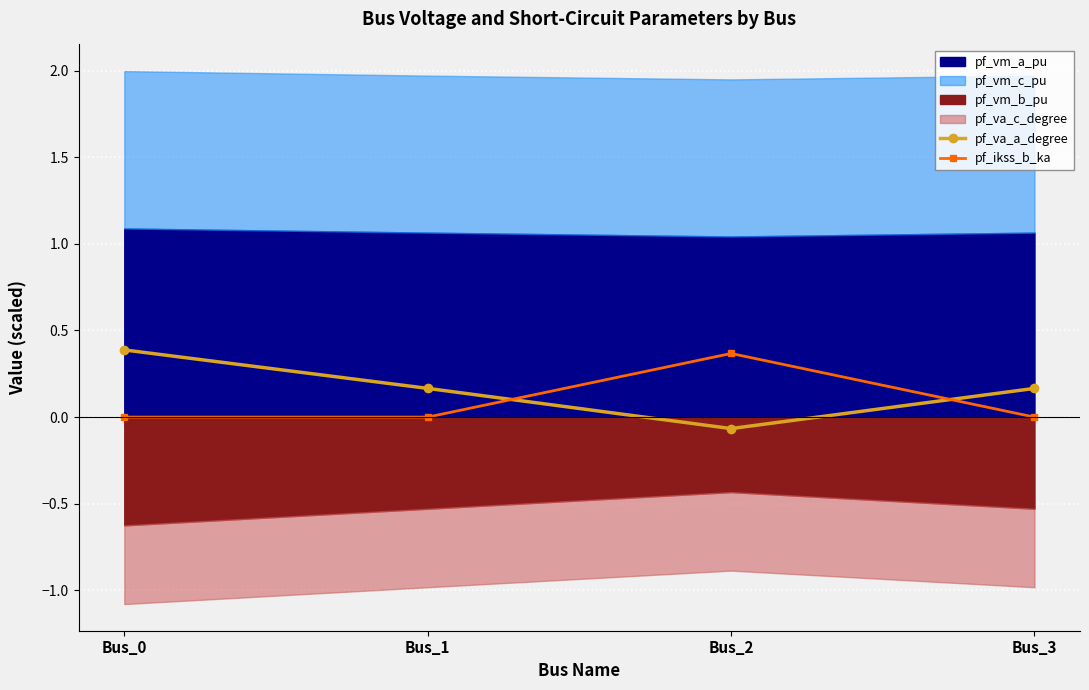

What is the maximum value for pf_va_a_degree?

0.4